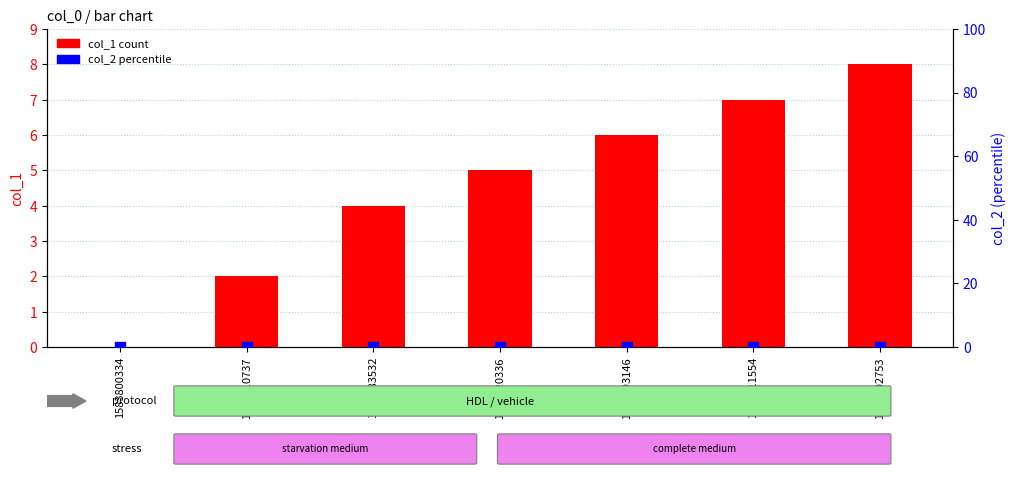

What are all the series names shown in the legend?

col_1, col_2